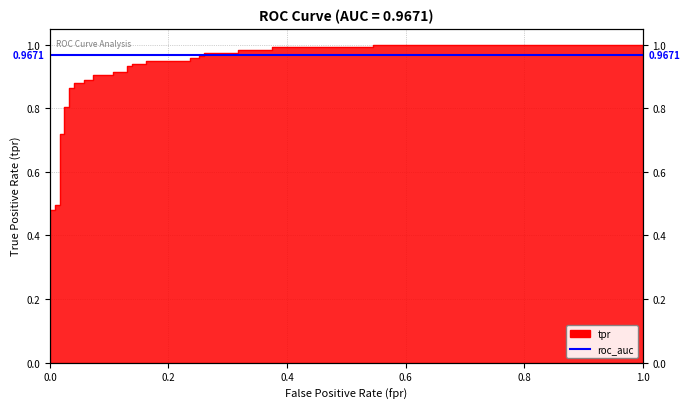

How many categories are shown in the chart?

37